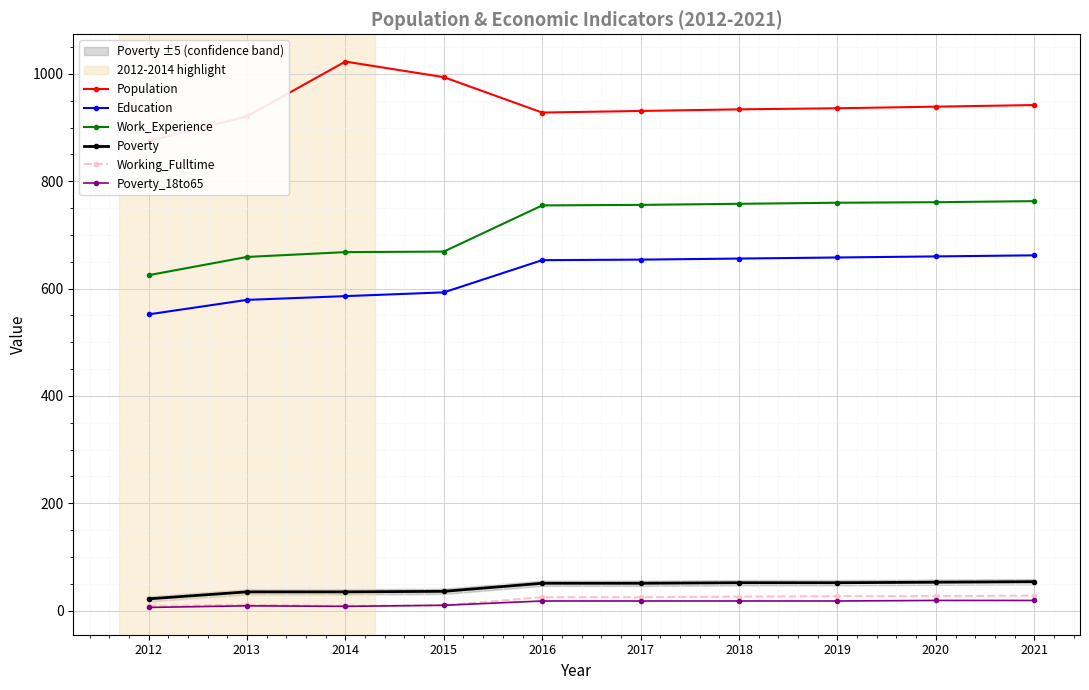

Between 2014 and 2016, which series saw the biggest shift?

Population